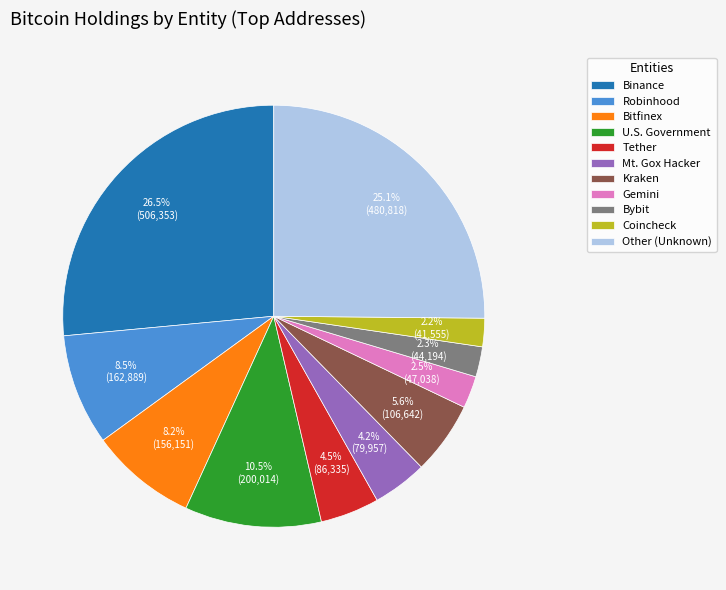

Between Mt. Gox Hacker and Binance, which is larger?

Binance